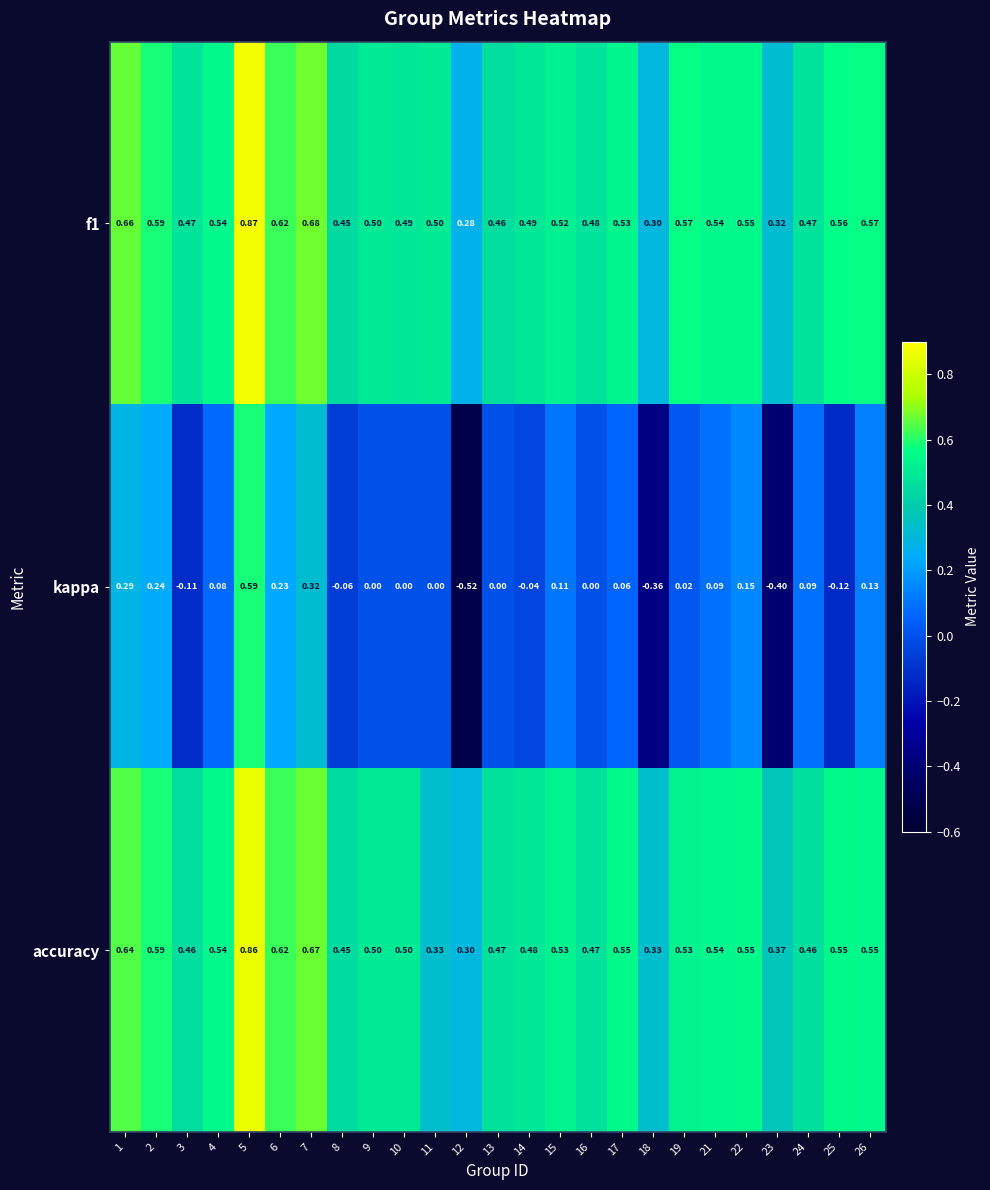

Which series changed the most between 7 and 8?

kappa